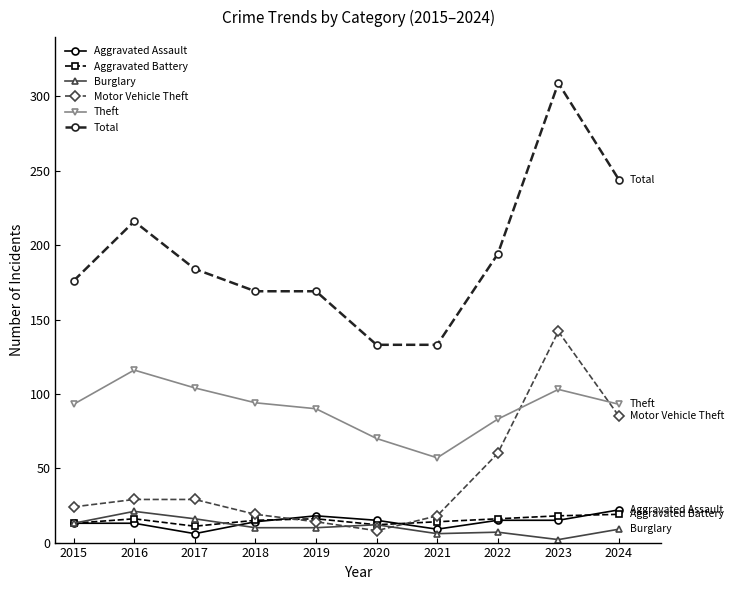

How many lines are shown in the chart?

6